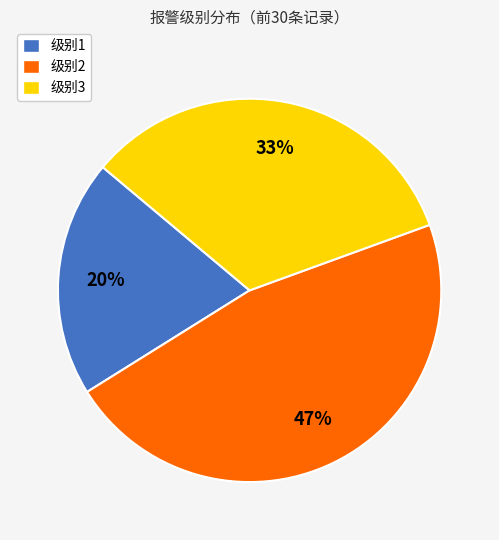

Between 级别2 and 级别3, which is larger?

级别2